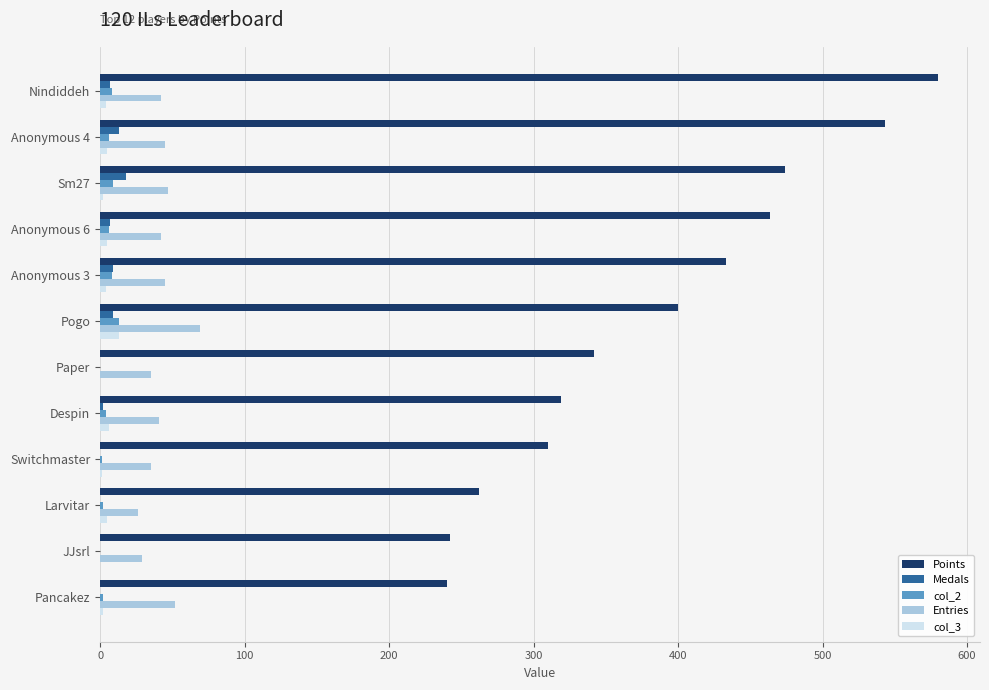

Which category has the highest value across all series?

Nindiddeh